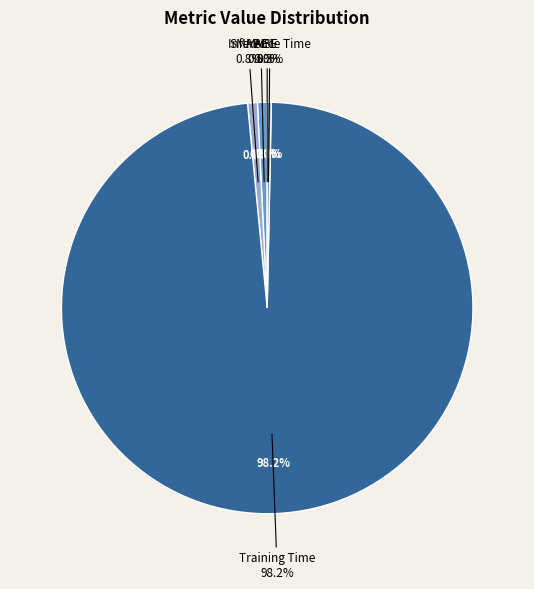

To the nearest percent, what is the combined percentage of Inference Time and MAPE?

1%